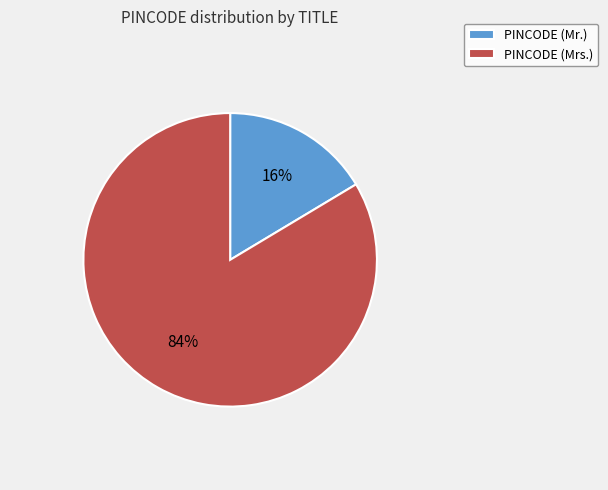

Count the number of slices in the pie.

2